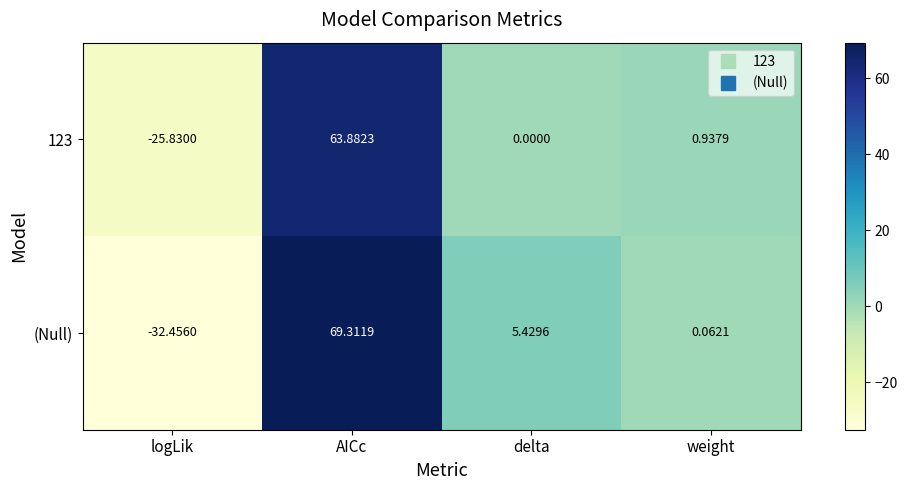

List the labels in order of 123 value, largest first.

AICc, weight, delta, logLik